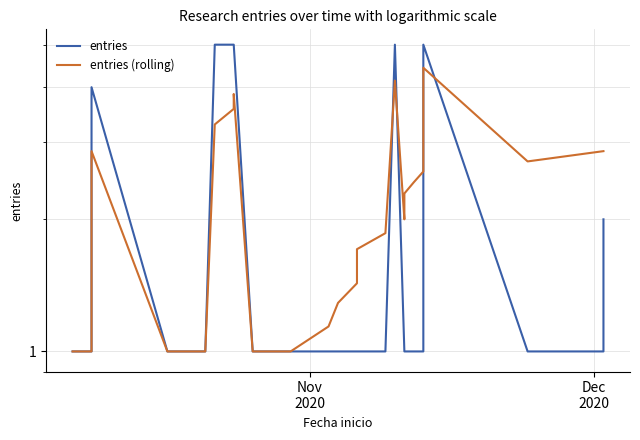

True or false: entries and entries (rolling) cross at least once.

True